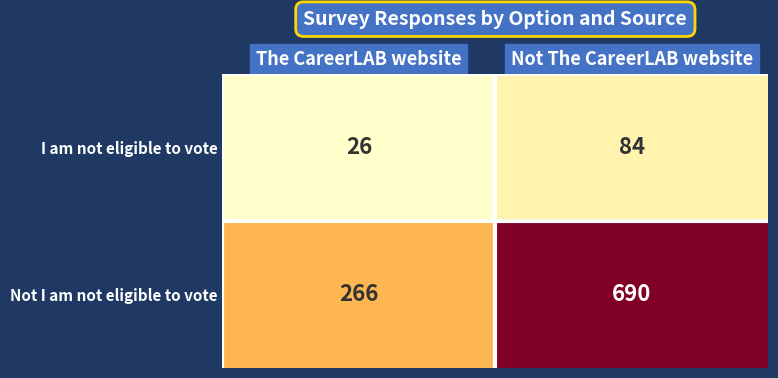

Is the value of I am not eligible to vote at The CareerLAB website greater than the value of Not I am not eligible to vote at Not The CareerLAB website?

No